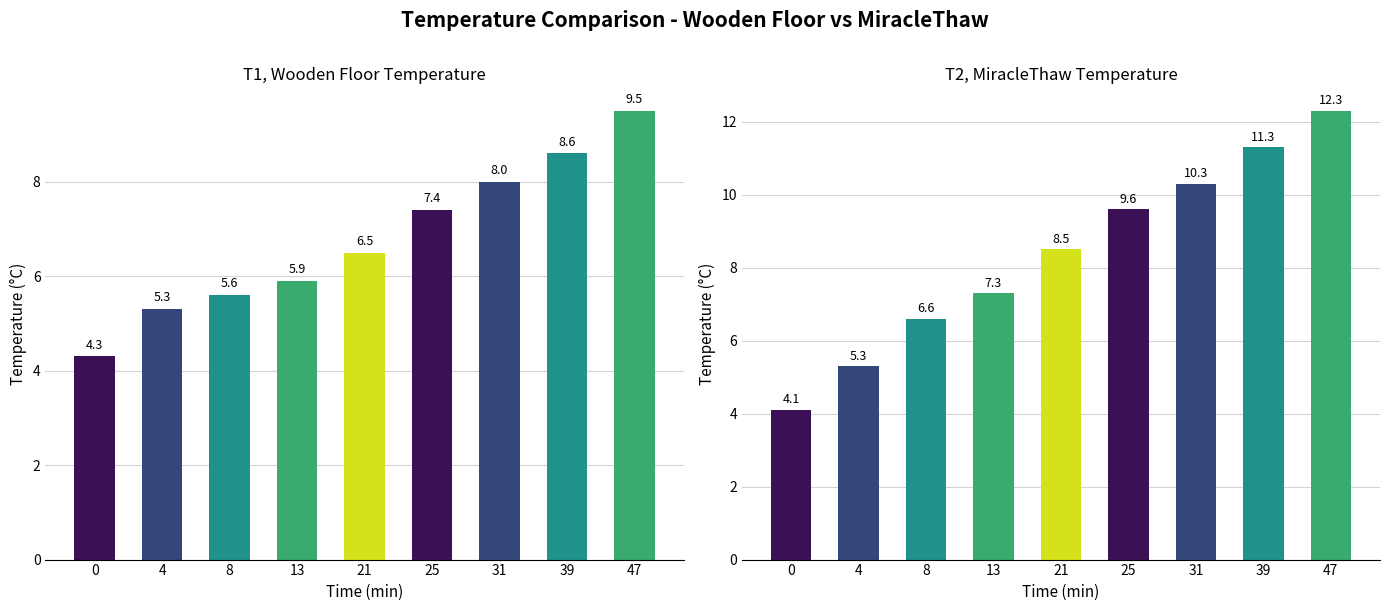

Reading right to left, transcribe all the data shown in this chart.

T1, wooden floor: 9.5	8.6	8.0	7.4	6.5	5.9	5.6	5.3	4.3
T2_MiracleThaw: 12.3	11.3	10.3	9.6	8.5	7.3	6.6	5.3	4.1